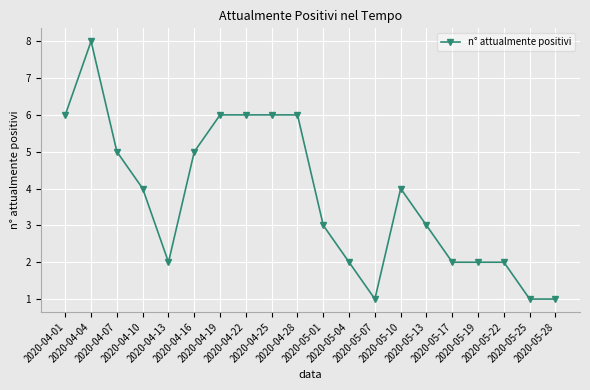

At which category does the chart reach its peak across all series?

2020-04-04